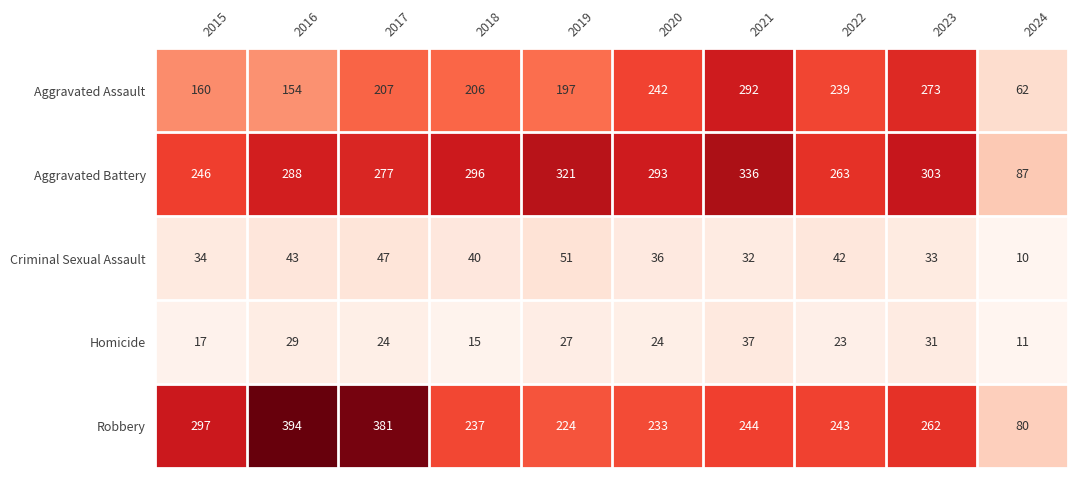

The Robbery series shows 89 at 2022. True or false?

False